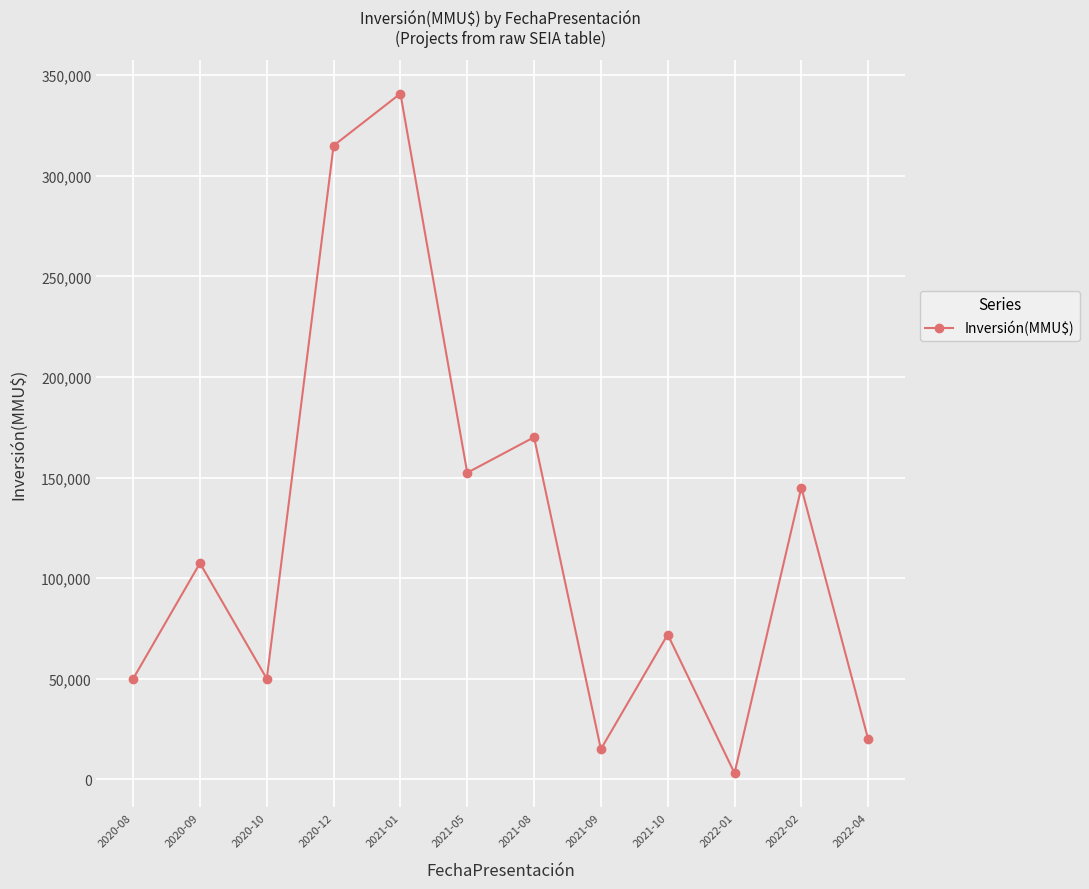

The chart shows a value of 3100 at 2022-01. True or false?

True